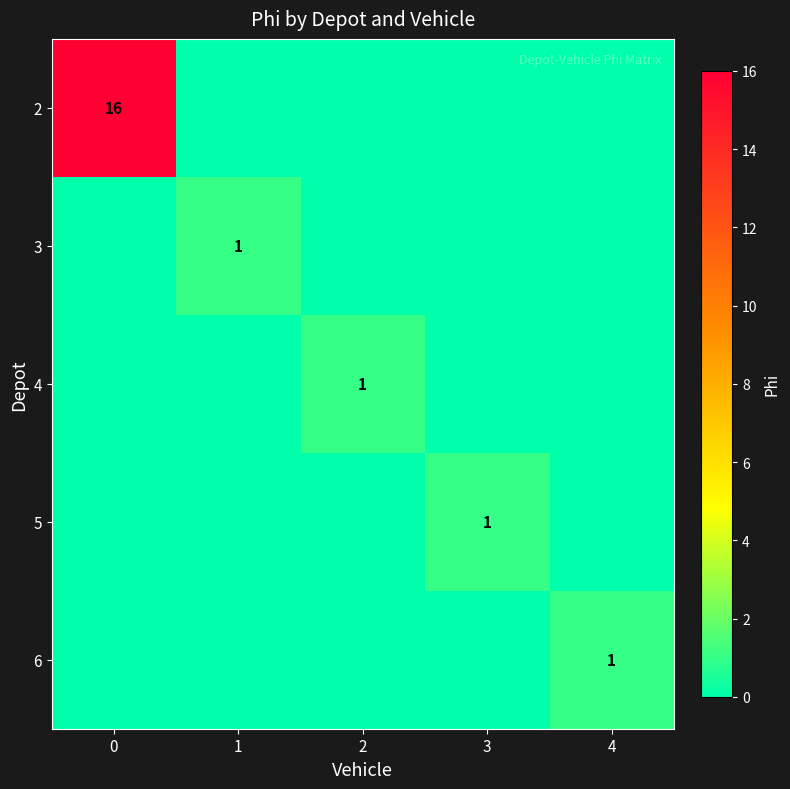

At how many categories does at least one series exceed 2?

1